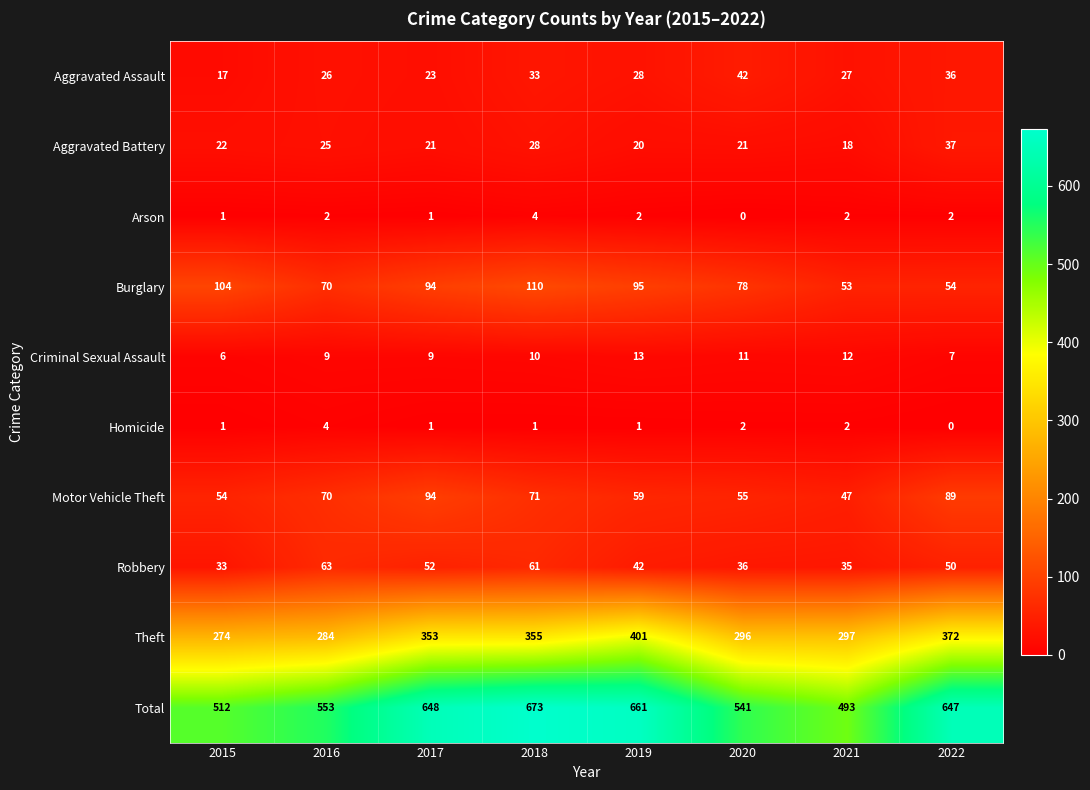

Which series has the largest total across all categories?

Total